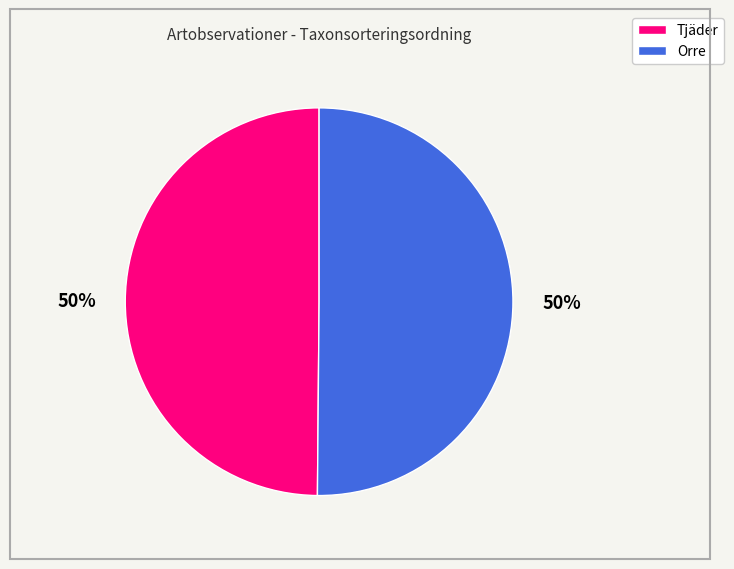

To the nearest percent, what is the average slice percentage?

50%